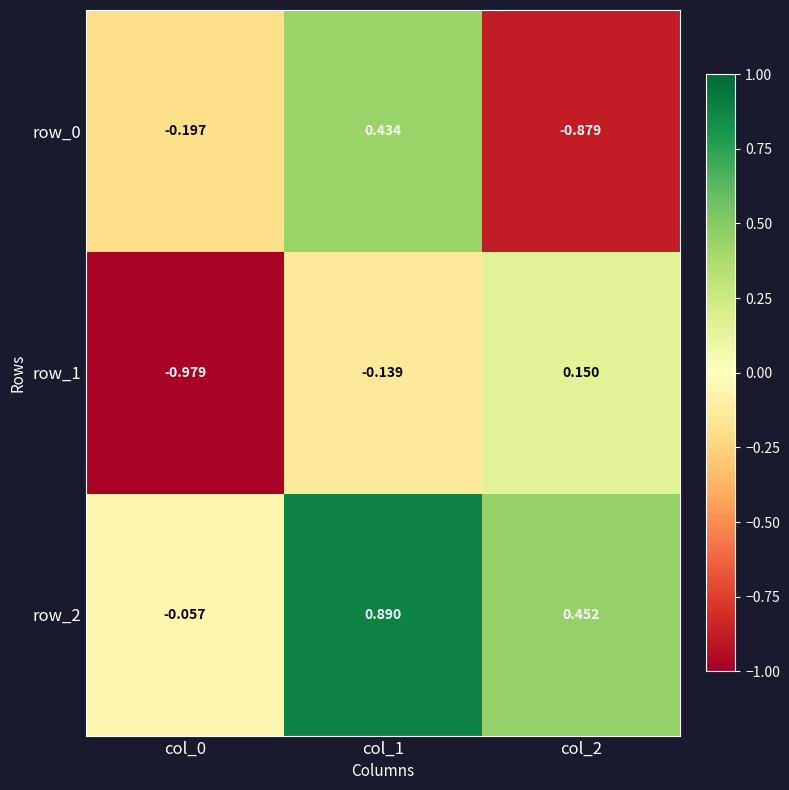

Where does the row_1 series first go above 0?

col_2